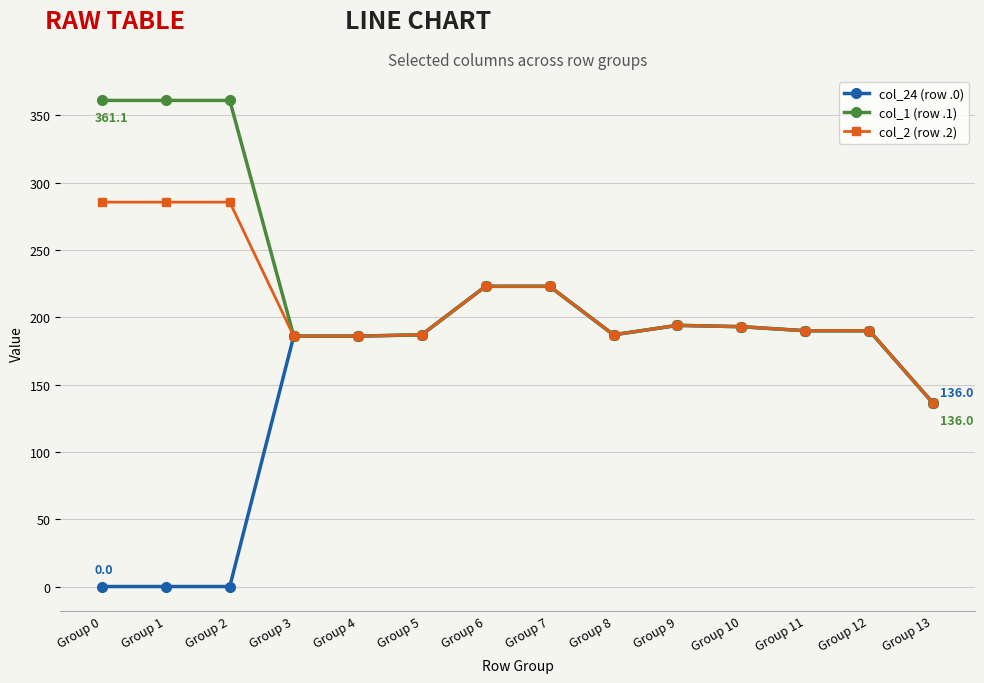

What is the total value across all series at Group 3?

558.0